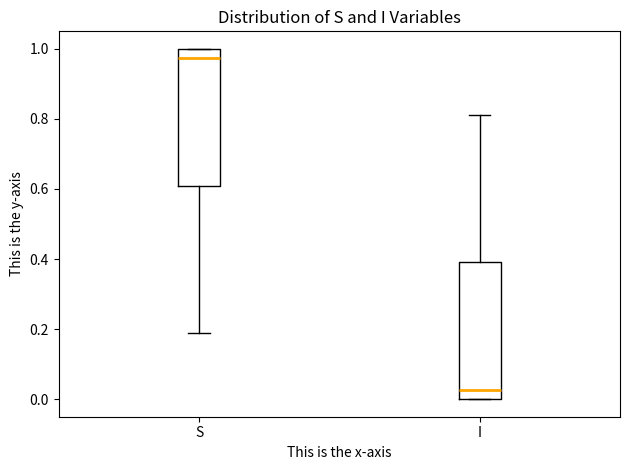

Which box has the highest median line?

S